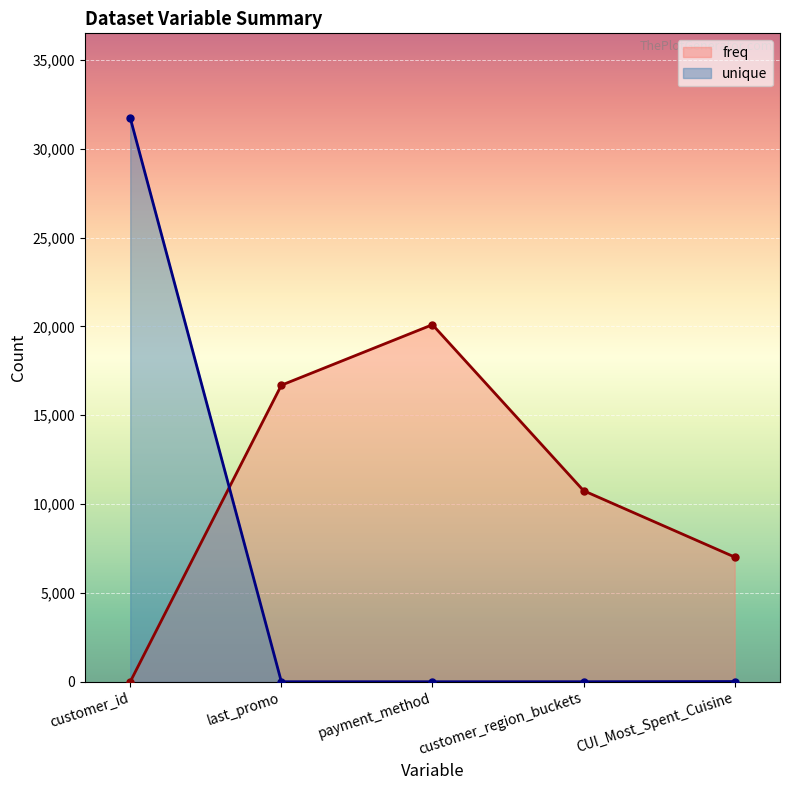

At which label does freq first exceed 10757?

last_promo